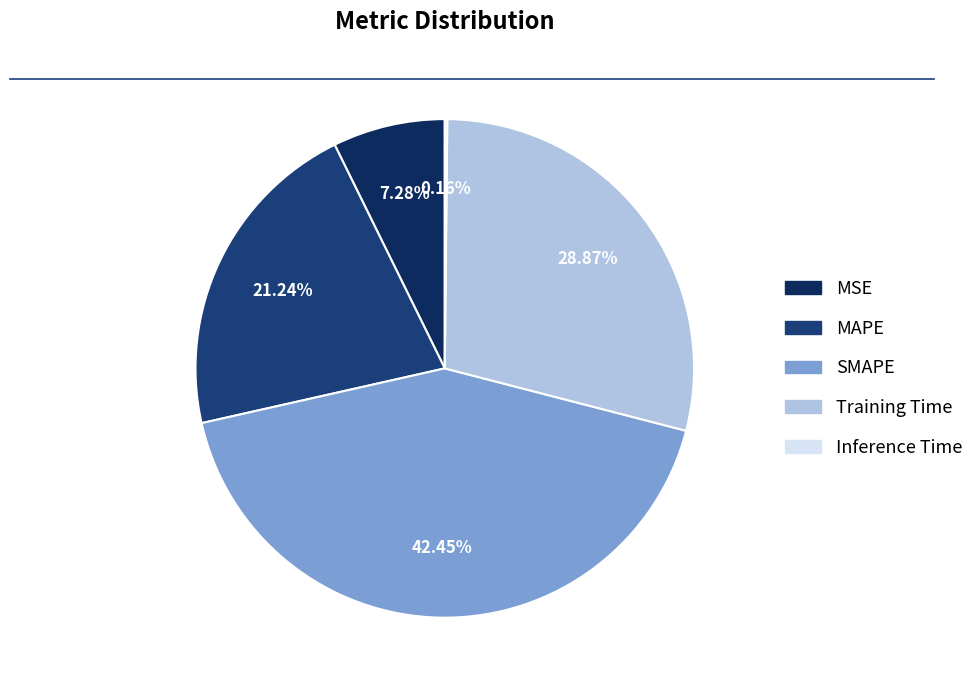

Rank the categories by value from highest to lowest.

SMAPE, Training Time, MAPE, MSE, Inference Time